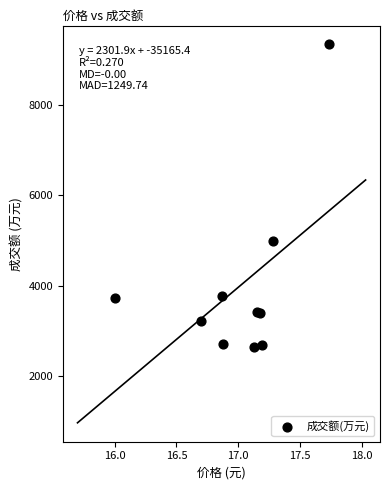

What Y value in the scatter plot is closest to 5987?

4993